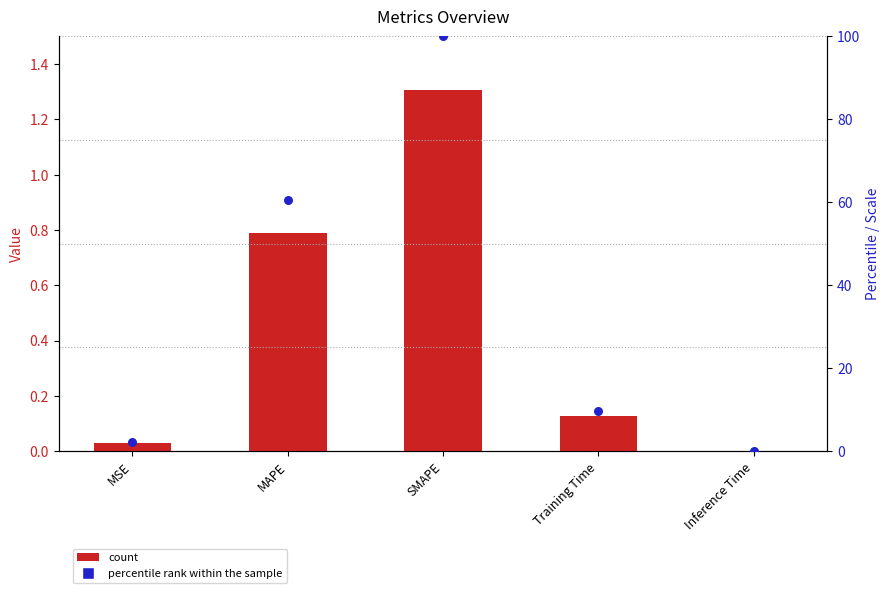

At which category is the sum across all series the highest?

SMAPE